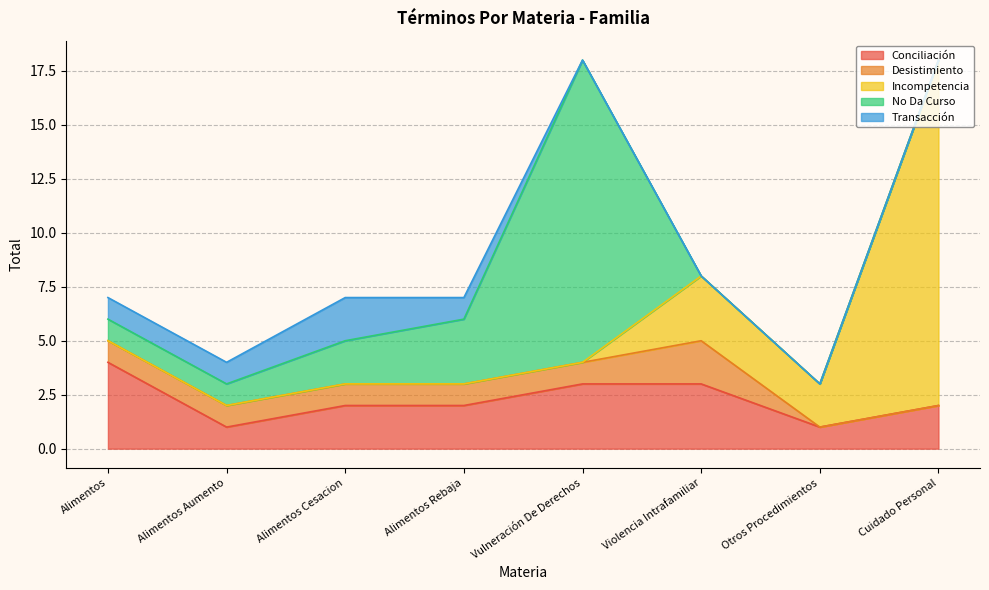

Does the chart have visible grid lines?

Yes